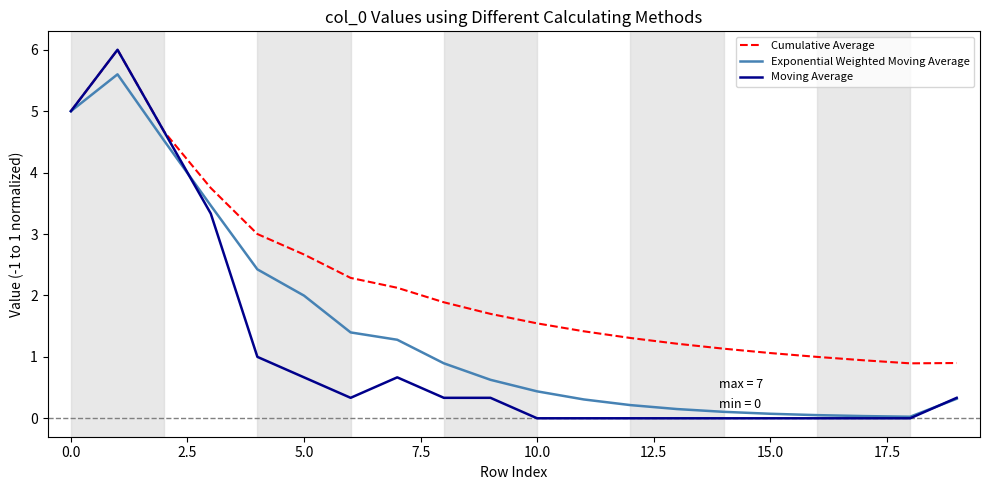

What is the greatest value displayed?

6.0